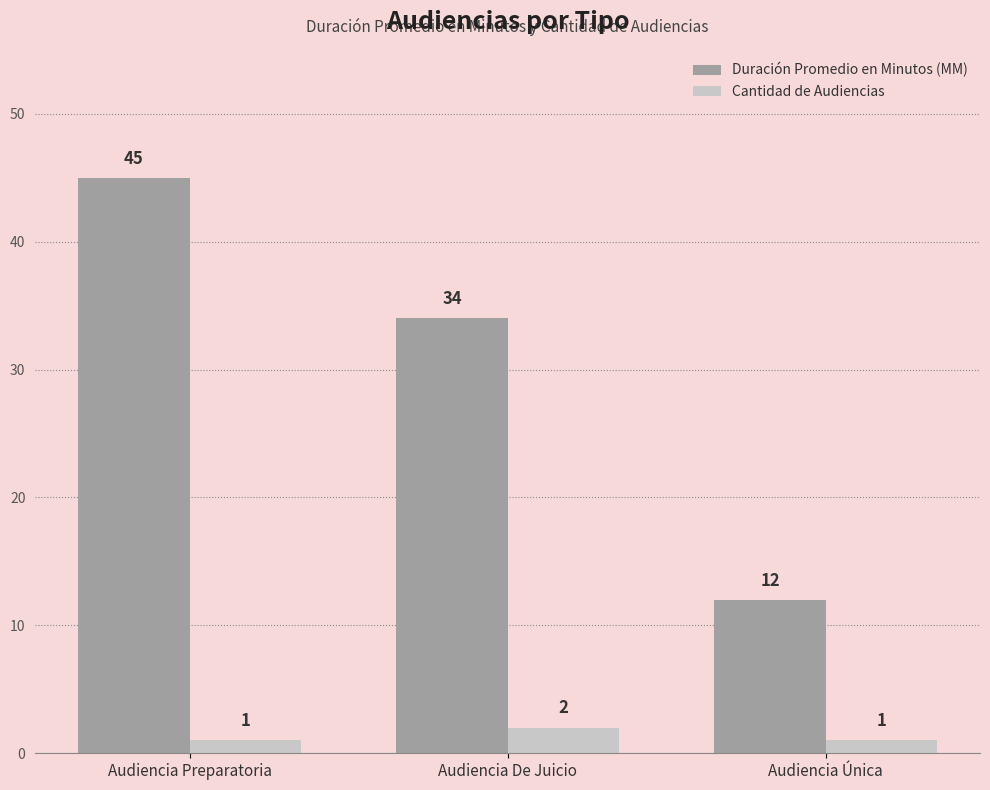

Reading left to right, extract all data points from this chart.

Duración Promedio en Minutos (MM): 45	34	12
Cantidad de Audiencias: 1	2	1